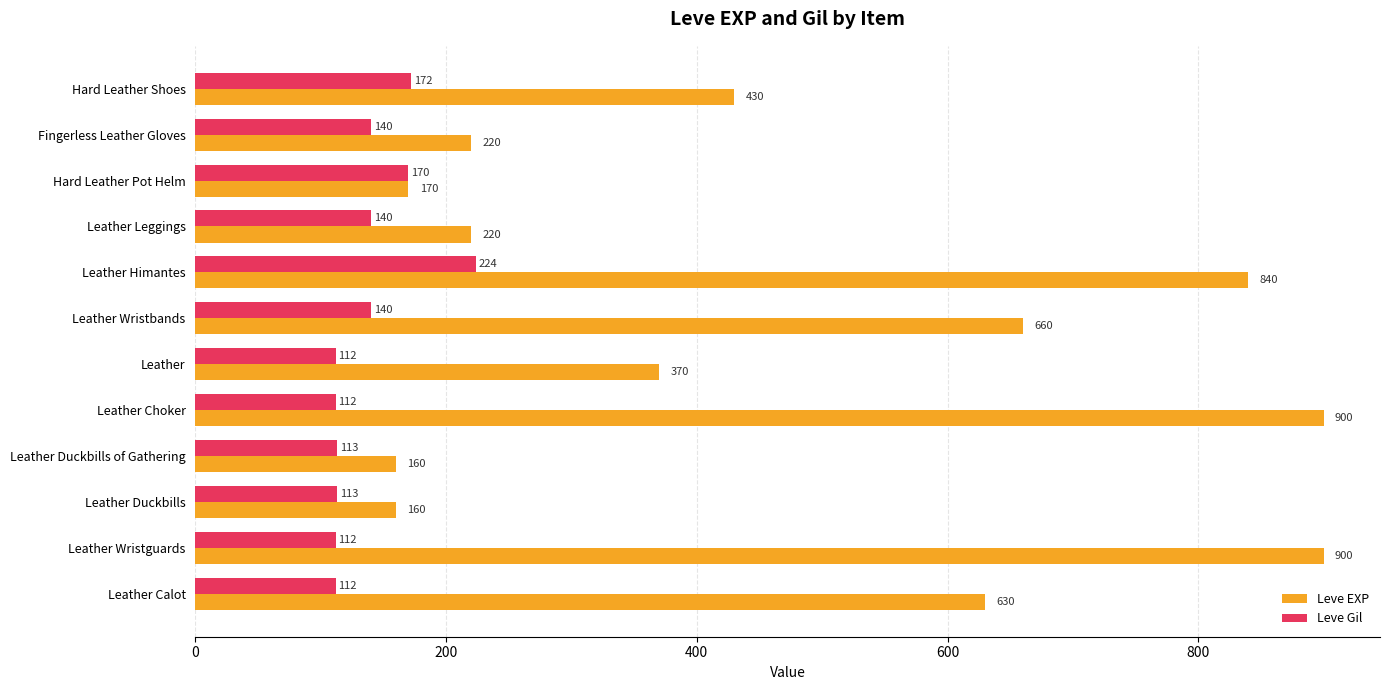

Which series has the largest range (max minus min)?

Leve EXP